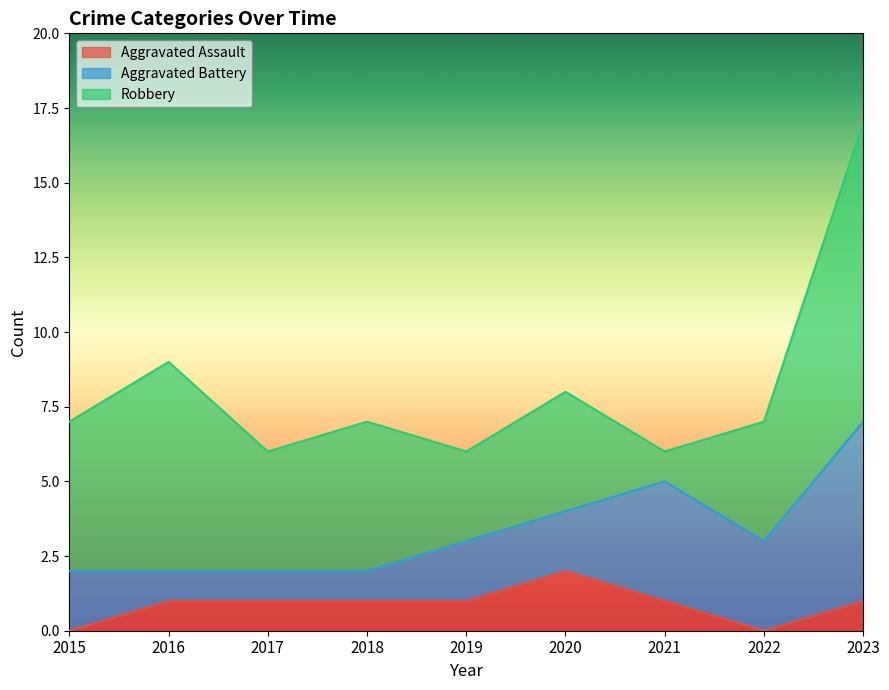

True or false: Robbery and Aggravated Assault intersect in this chart.

False